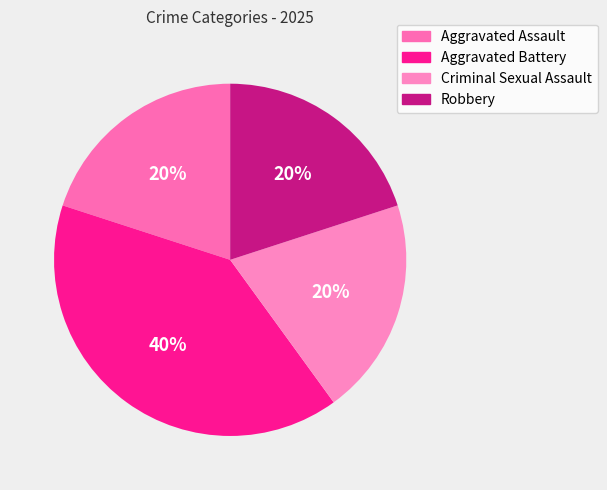

How many segments does this pie chart have?

4